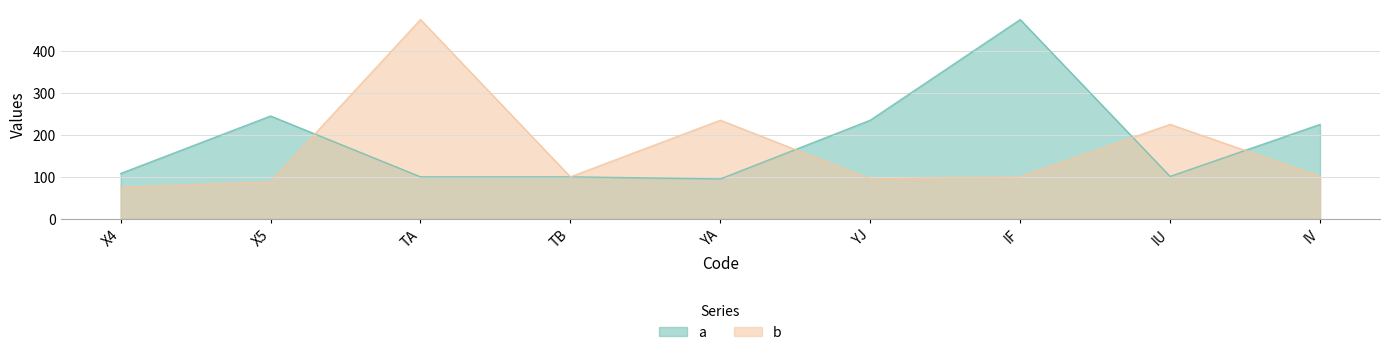

How many interior local valleys does the a series have?

2